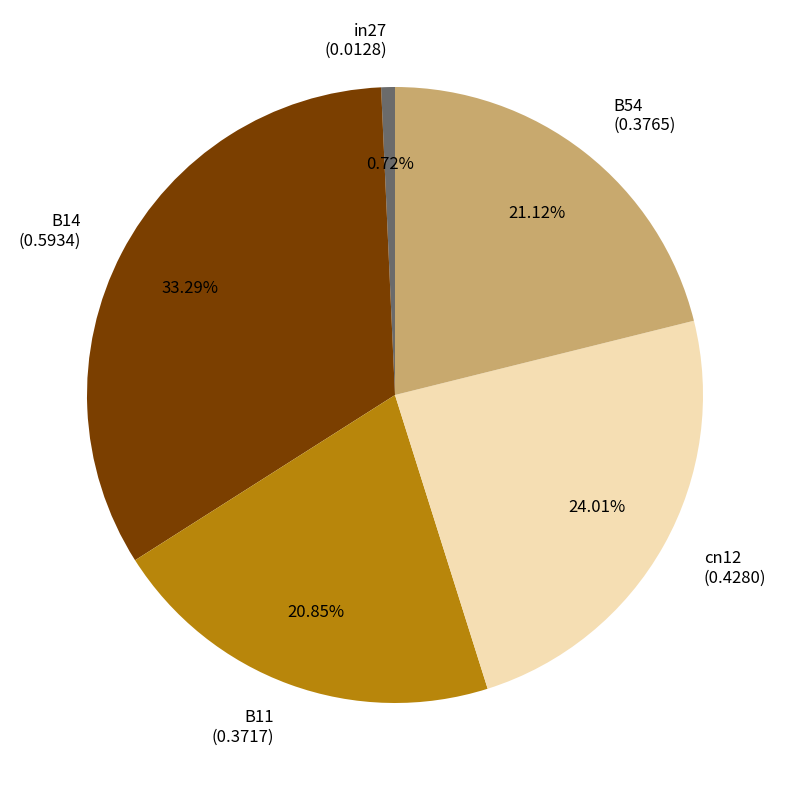

Is it true that B14 is 43% of the pie?

False